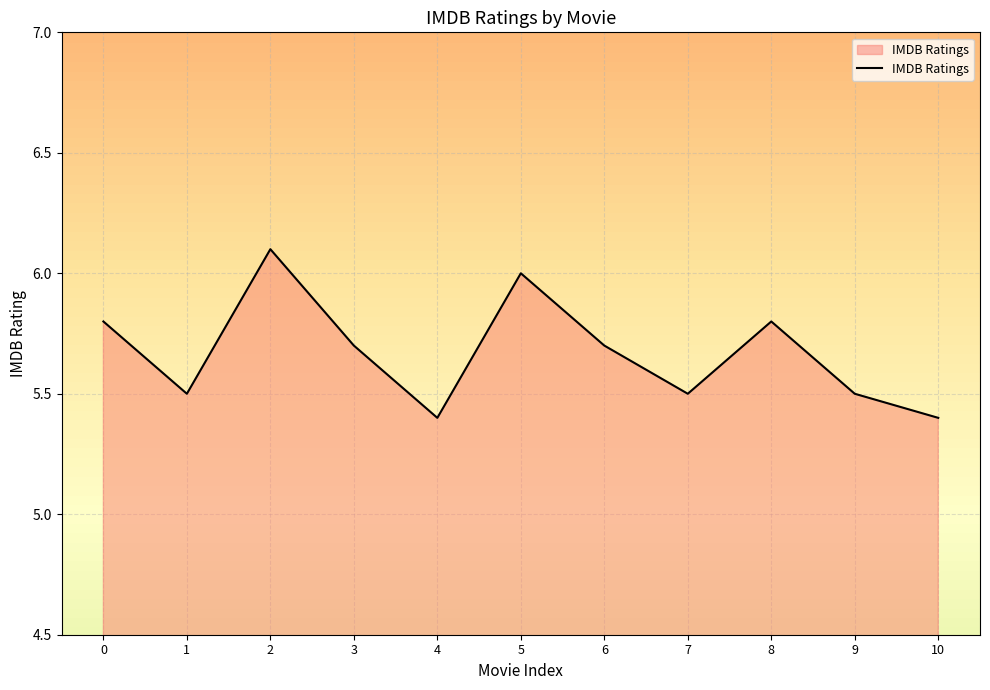

The value at 4 is 5.4. True or false?

True